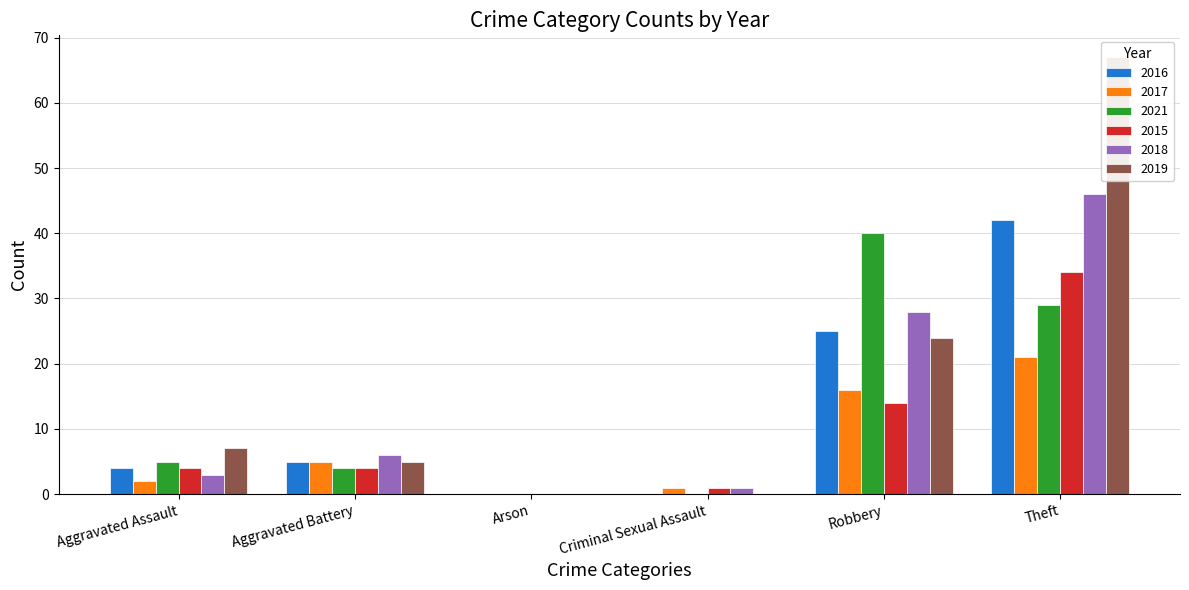

True or false: 2018 has a value of 4 at Aggravated Assault.

False